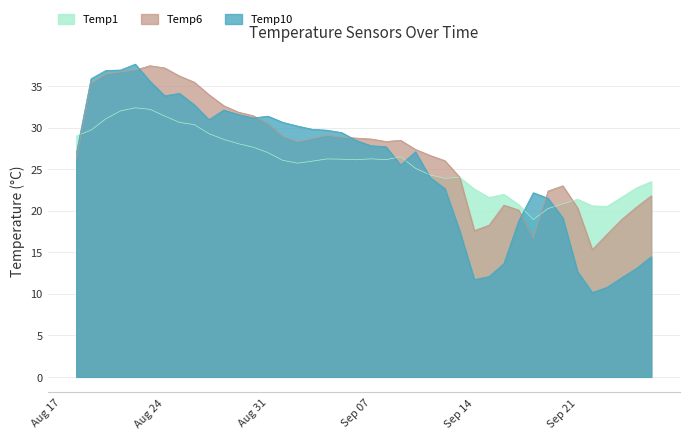

At how many categories does at least one series exceed 11?

40